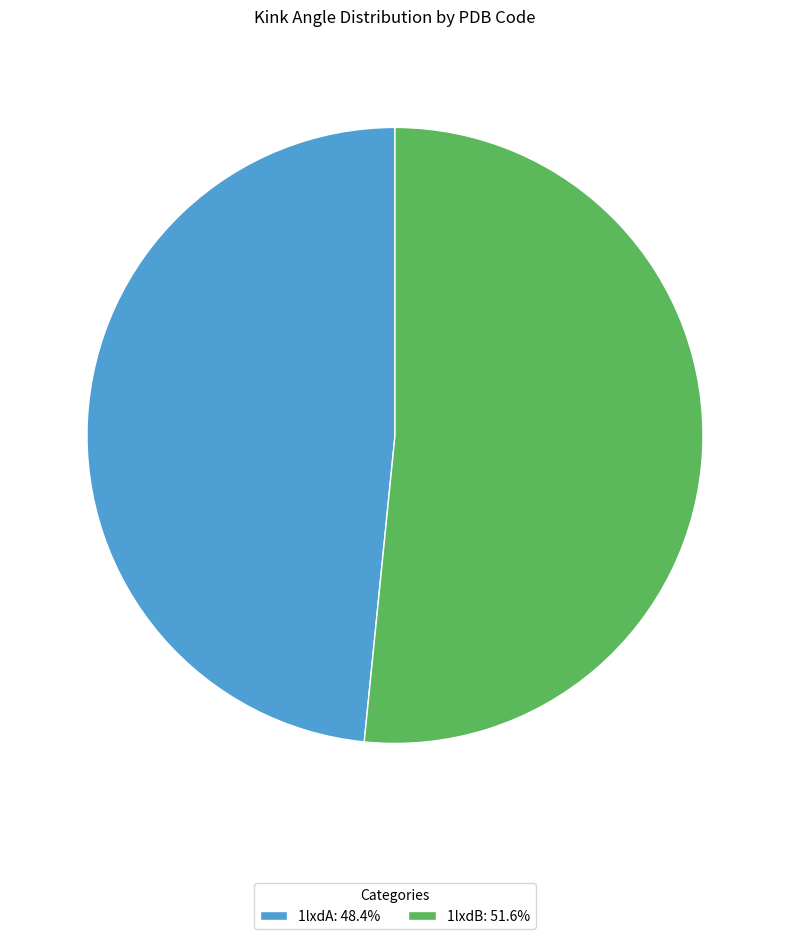

Is there any slice that represents more than half of the pie?

Yes